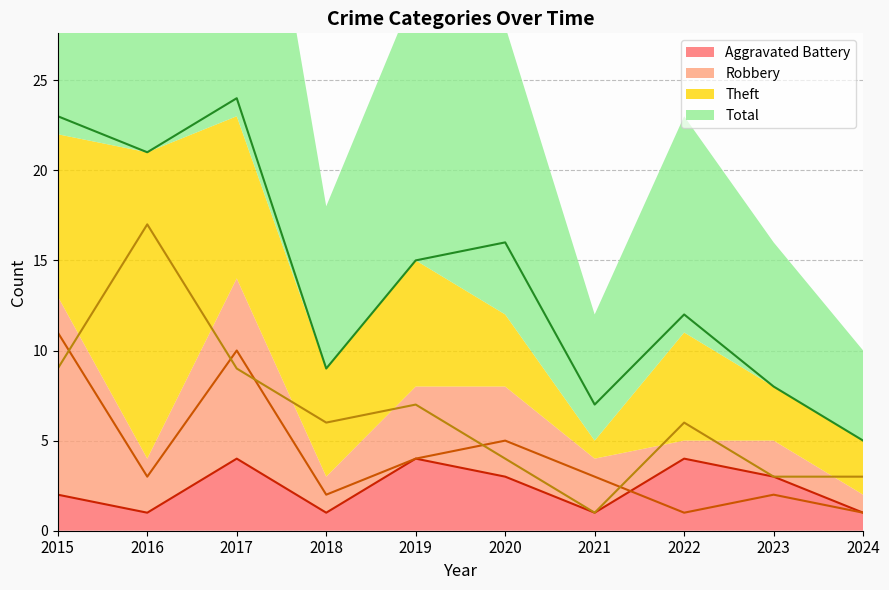

At which category is the sum across all series the highest?

2017